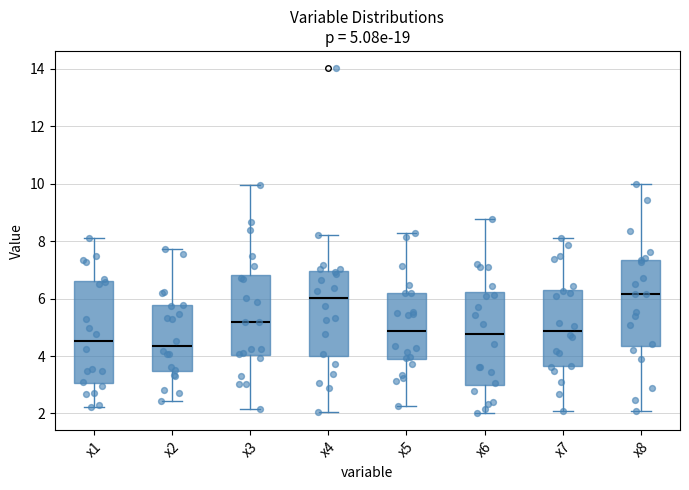

Comparing the boxes themselves (not the whiskers), which one is the tallest?

x1